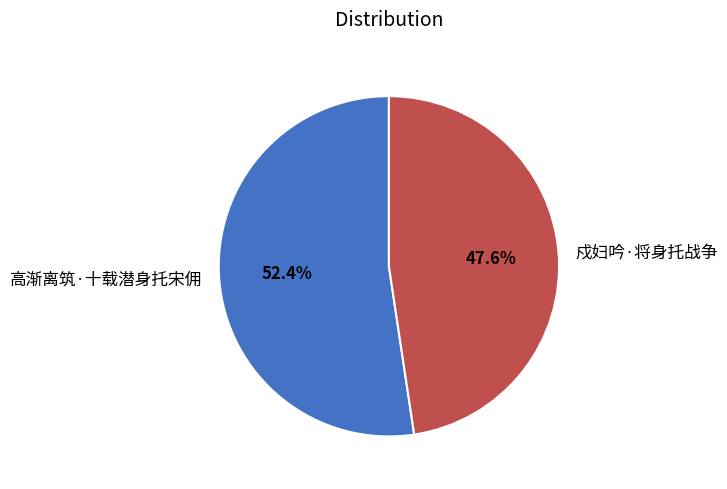

To the nearest percent, what percentage of the pie is 戍妇吟·将身托战争?

48%